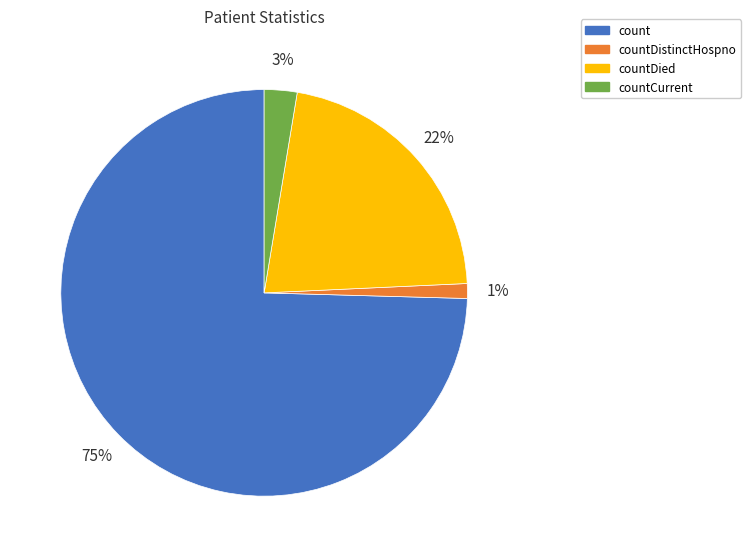

Is there any slice that represents more than half of the pie?

Yes